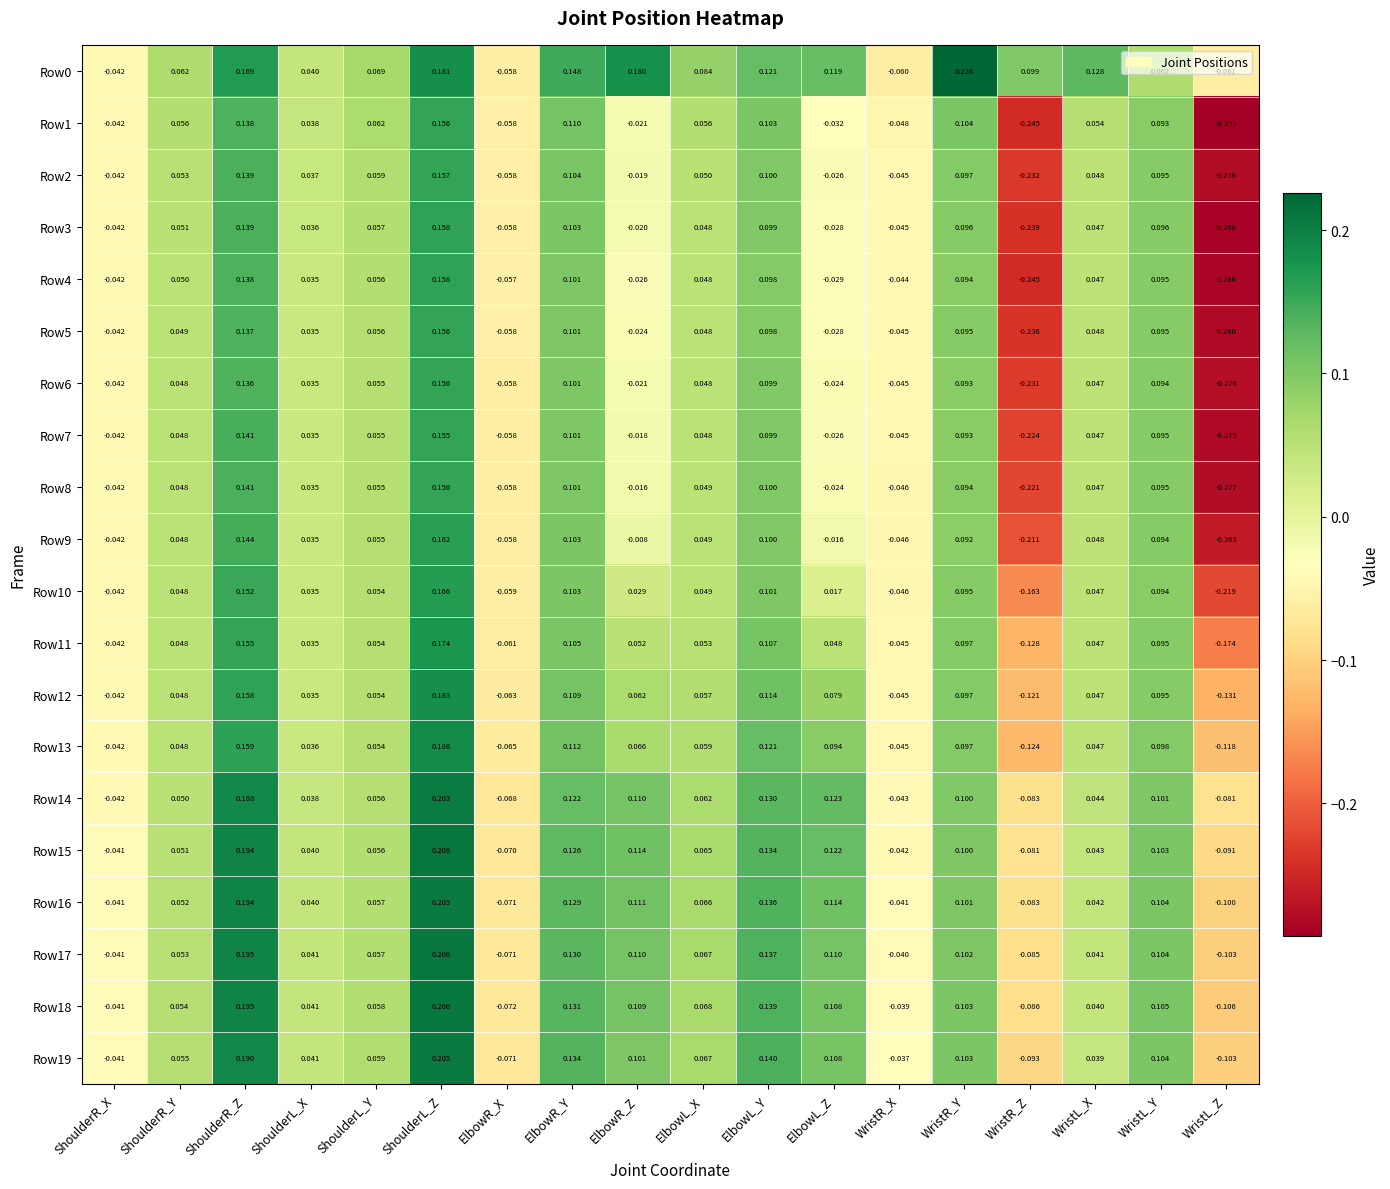

Where does the Row15 series first go above 0?

ShoulderR_Y